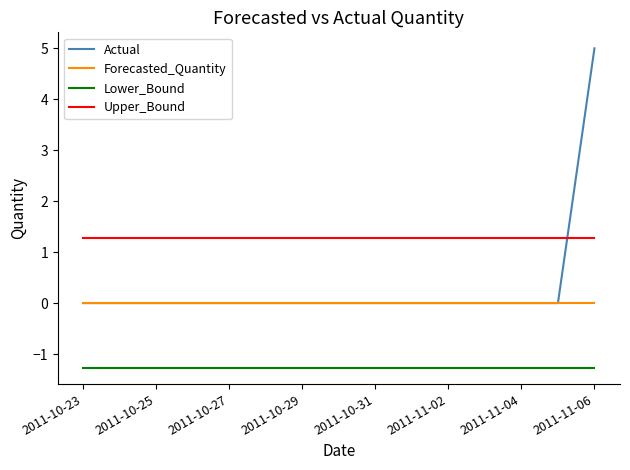

What is the difference between the maximum and minimum values in the Actual series?

5.0